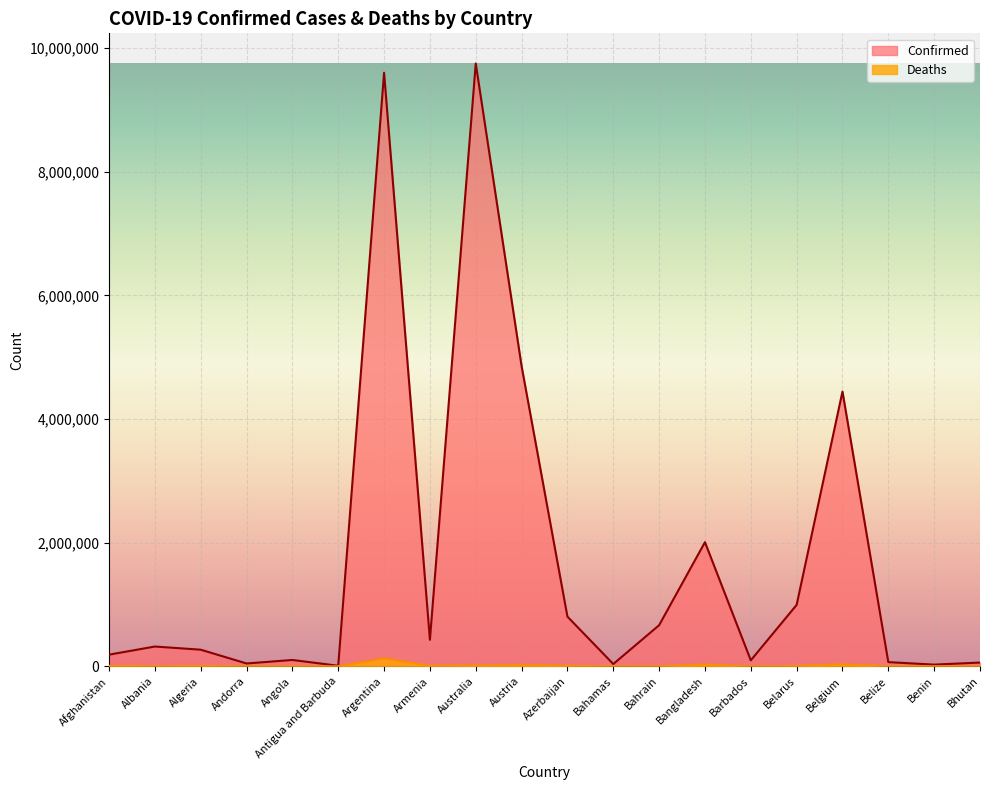

How many interior local valleys does the Confirmed series have?

6